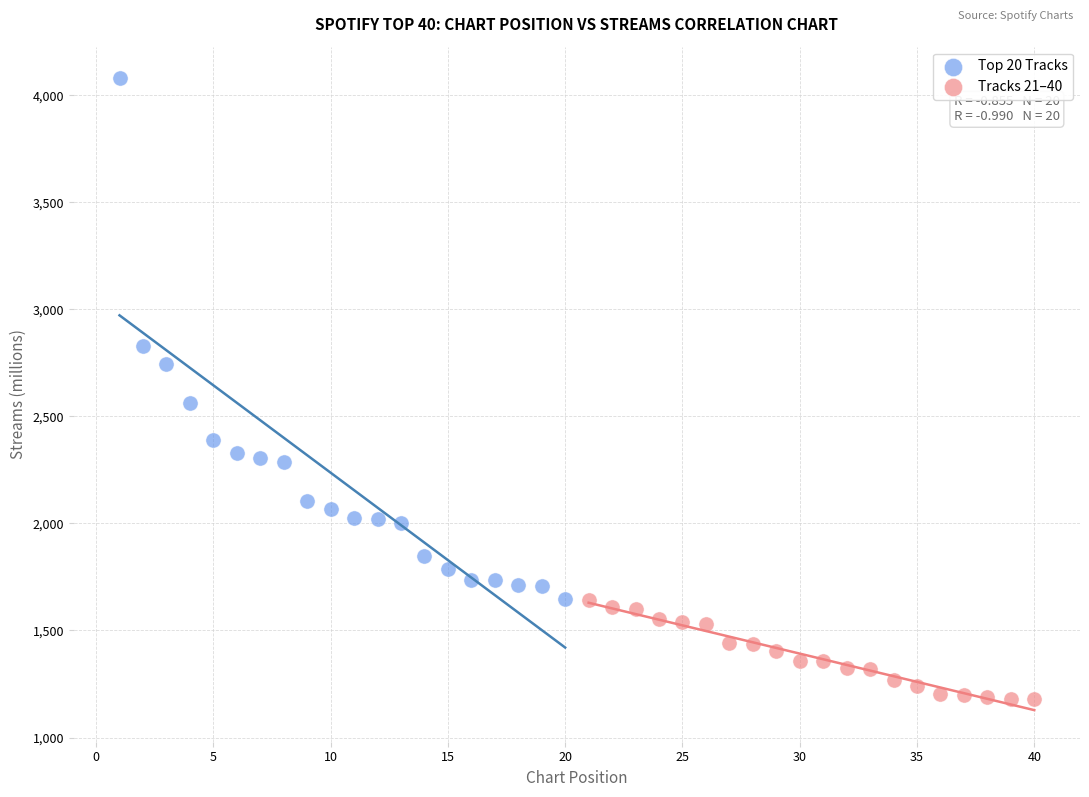

Which series reaches the maximum Y coordinate?

Top 20 Tracks